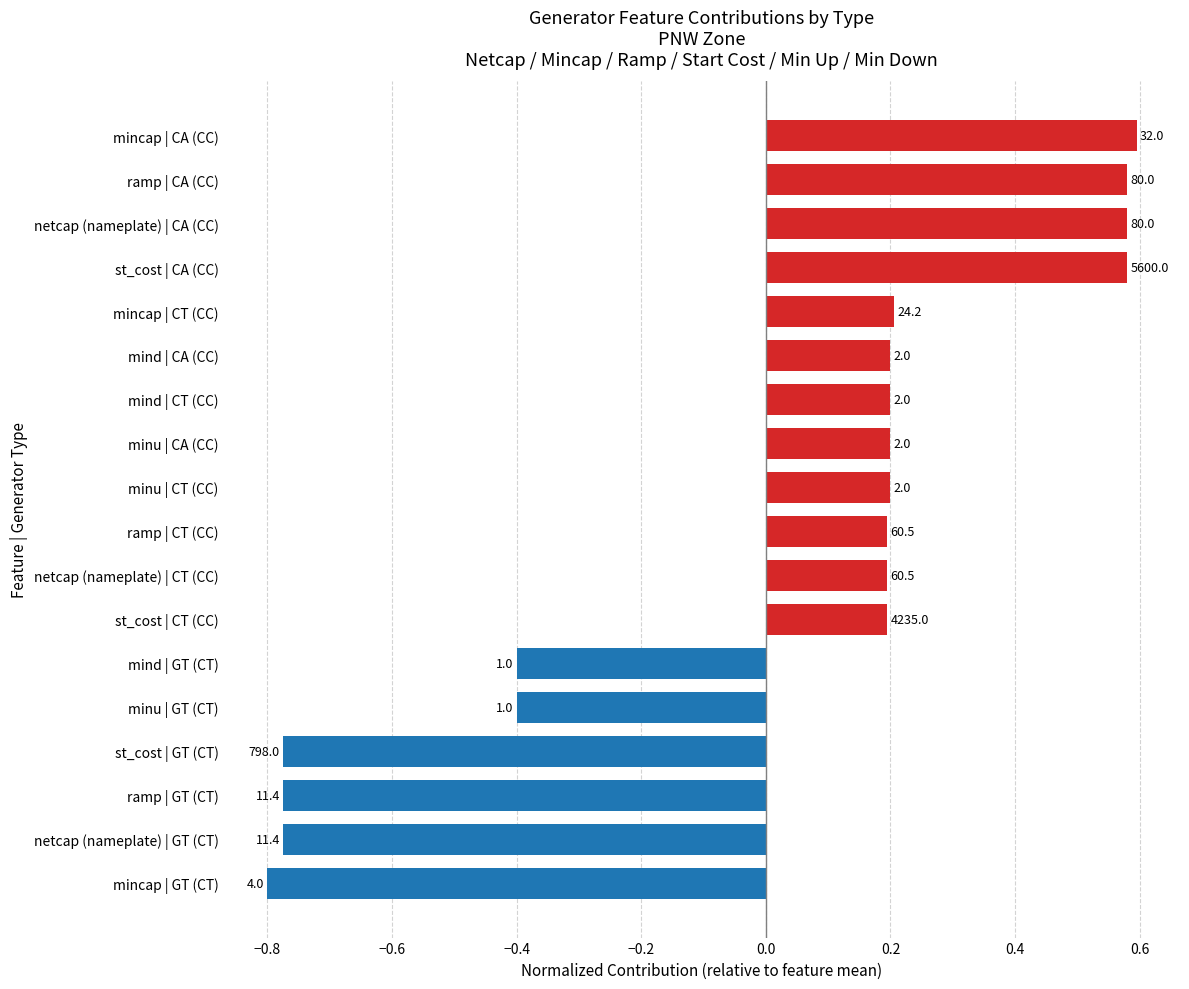

Are the bars grouped side by side (vs. stacked)?

No